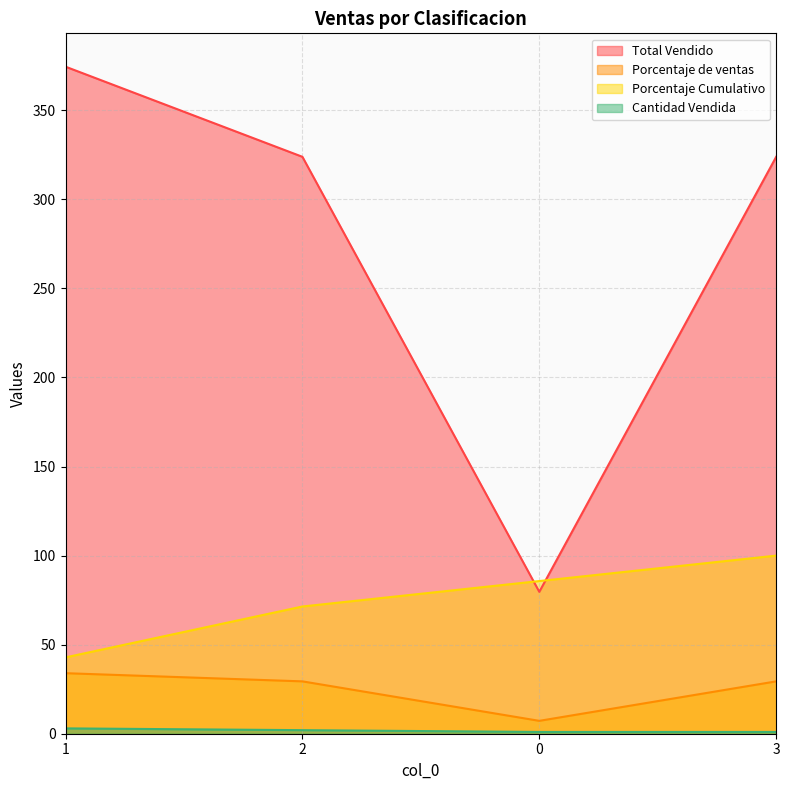

Where is Cantidad Vendida nearest to the value 2?

2